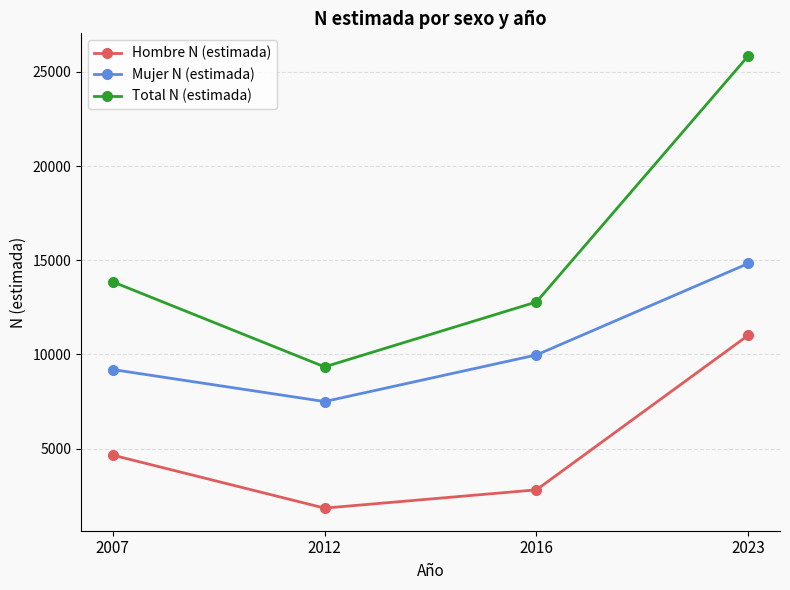

At how many categories does at least one series exceed 8660?

4